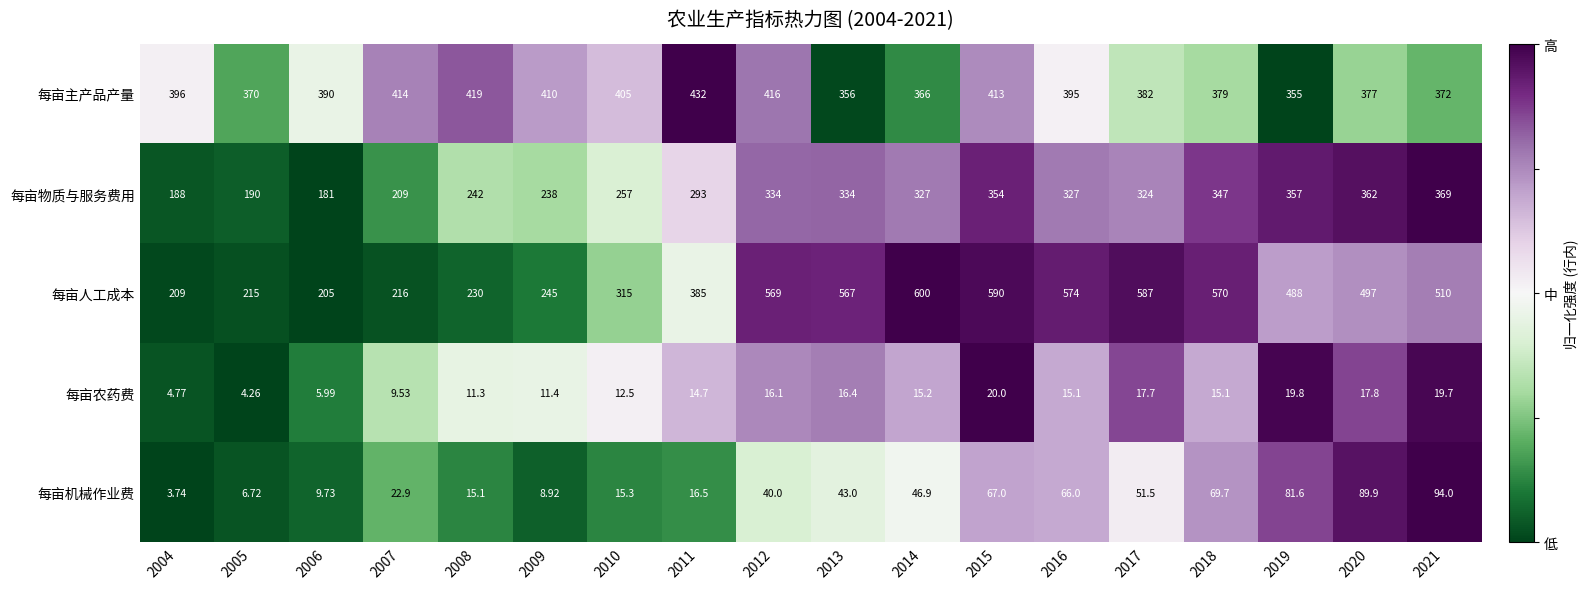

What is the maximum value shown in the chart?

600.0